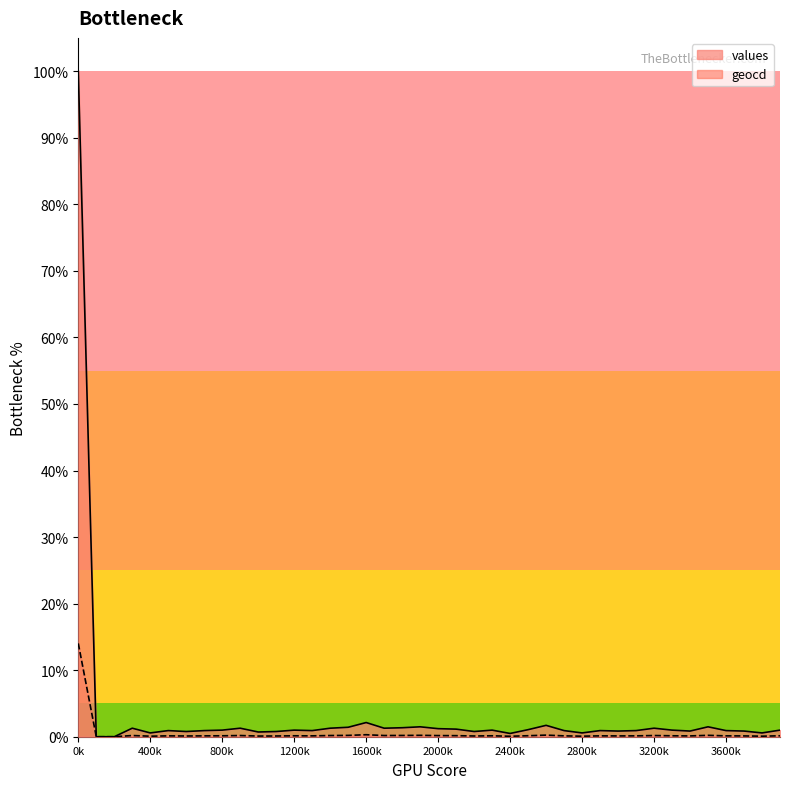

Reading left to right, transcribe all the data shown in this chart.

values: 1.0	0.0	0.0	0.0	0.0	0.0	0.0	0.0	0.0	0.0	0.0	0.0	0.0	0.0	0.0	0.0	0.0	0.0	0.0	0.0	0.0	0.0	0.0	0.0	0.0	0.0	0.0	0.0	0.0	0.0	0.0	0.0	0.0	0.0	0.0	0.0	0.0	0.0	0.0	0.0
geocd: 0.1	0.0	0.0	0.0	0.0	0.0	0.0	0.0	0.0	0.0	0.0	0.0	0.0	0.0	0.0	0.0	0.0	0.0	0.0	0.0	0.0	0.0	0.0	0.0	0.0	0.0	0.0	0.0	0.0	0.0	0.0	0.0	0.0	0.0	0.0	0.0	0.0	0.0	0.0	0.0